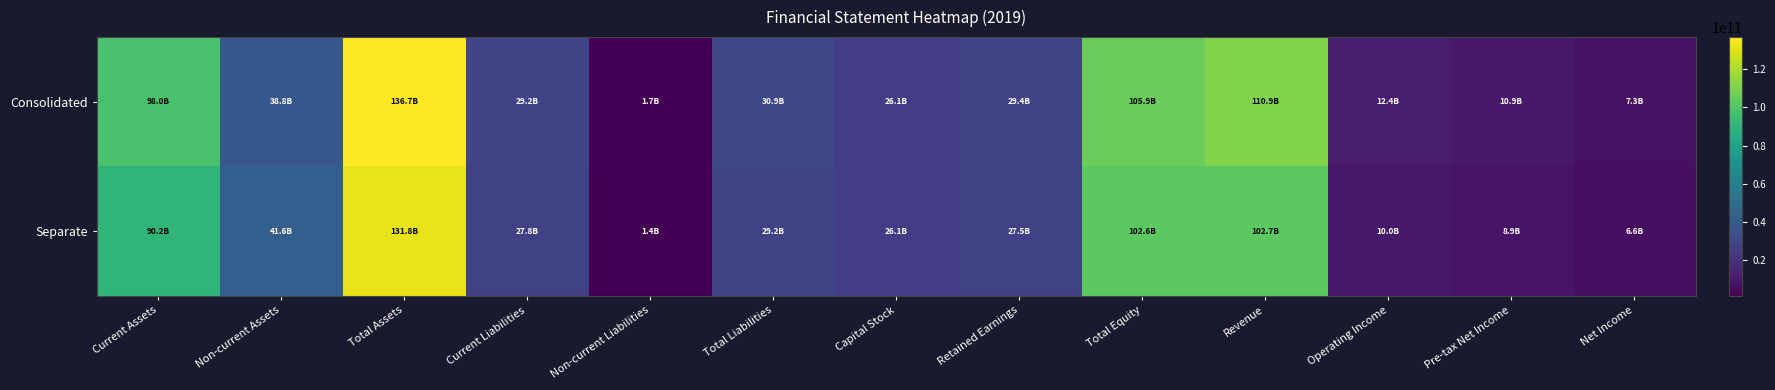

What is the spread (max minus min) of values at Total Liabilities?

1704744794